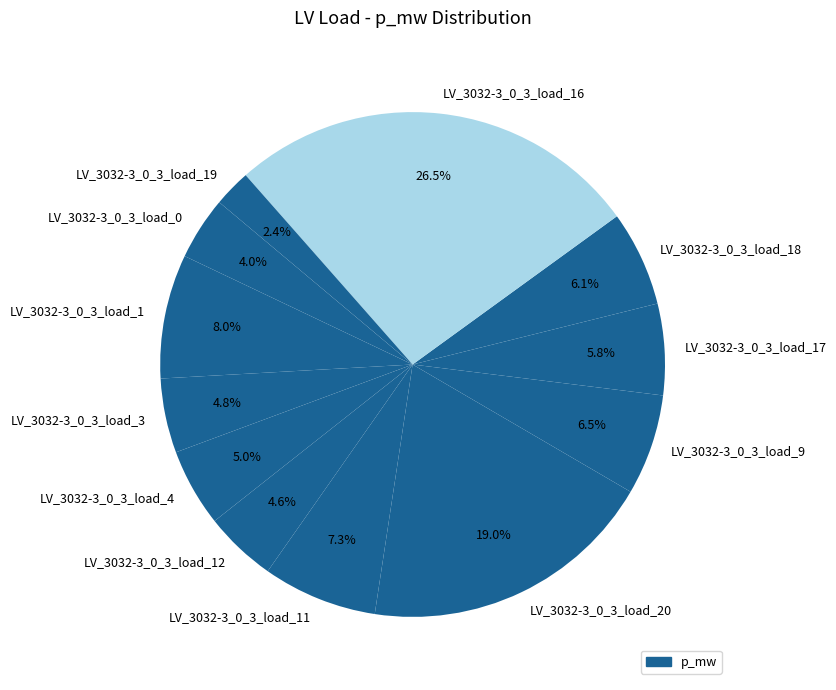

How much of the chart is everything except LV_3032-3_0_3_load_3?

95.2%